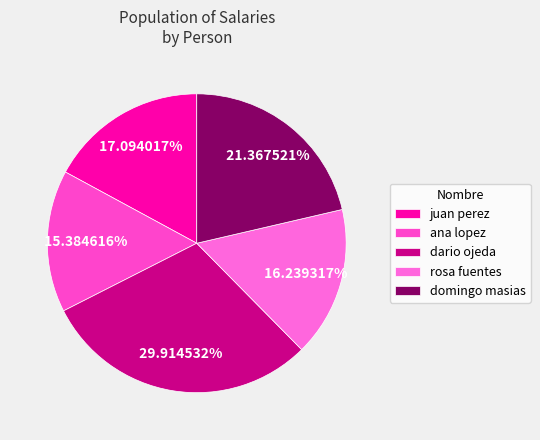

Is there a majority slice in this chart?

No